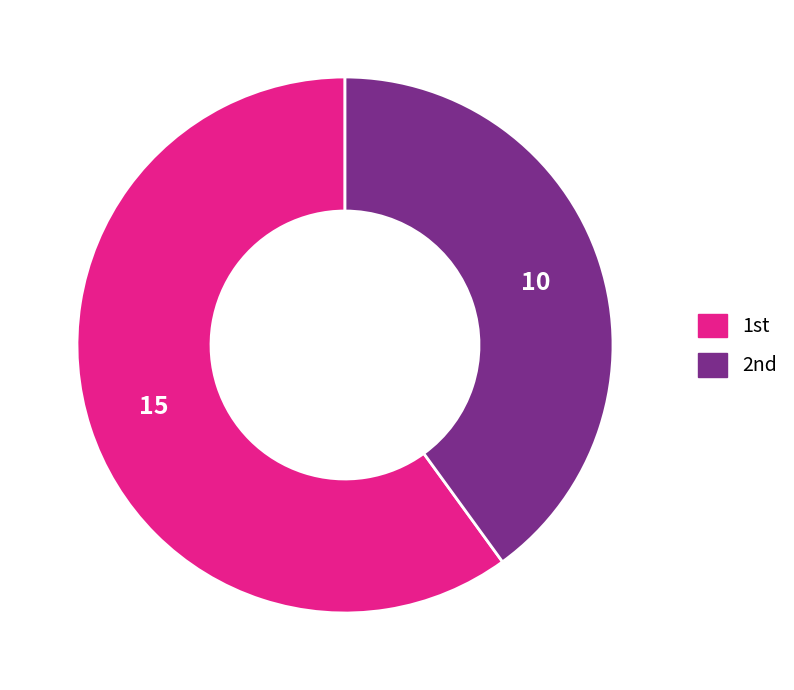

Is there any slice that represents more than half of the pie?

Yes